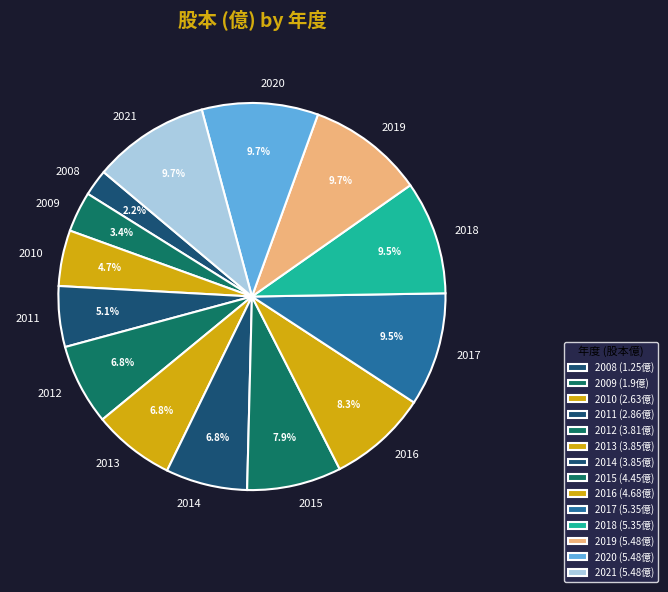

True or false: 2012 accounts for 16% of the total.

False